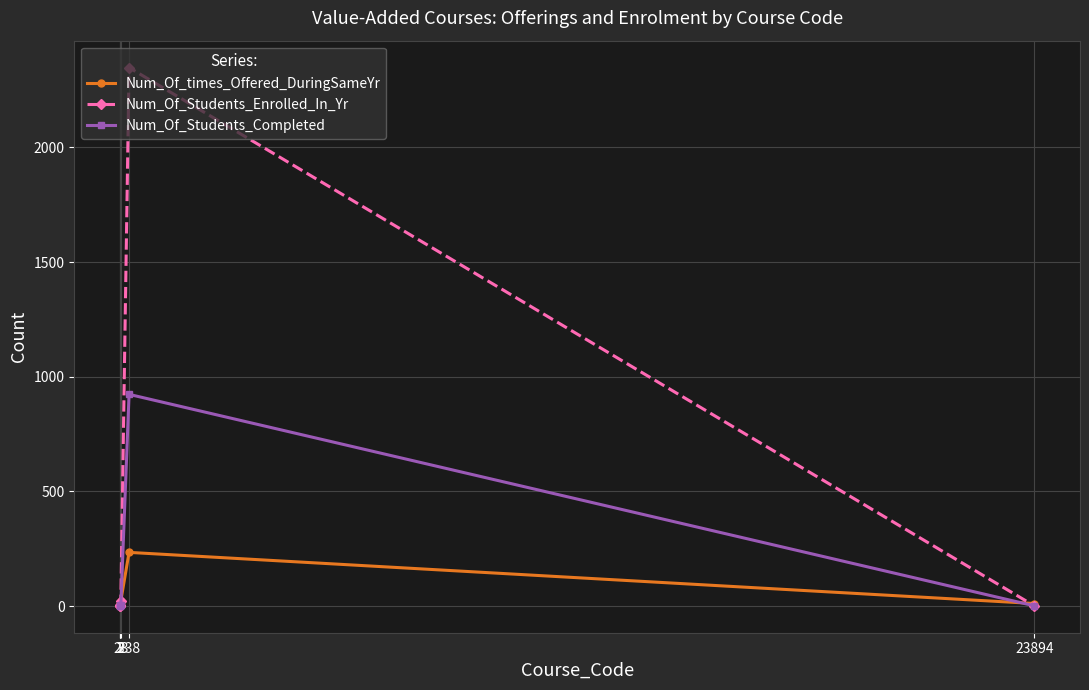

Which series has the widest spread of values?

Num_Of_Students_Enrolled_In_Yr